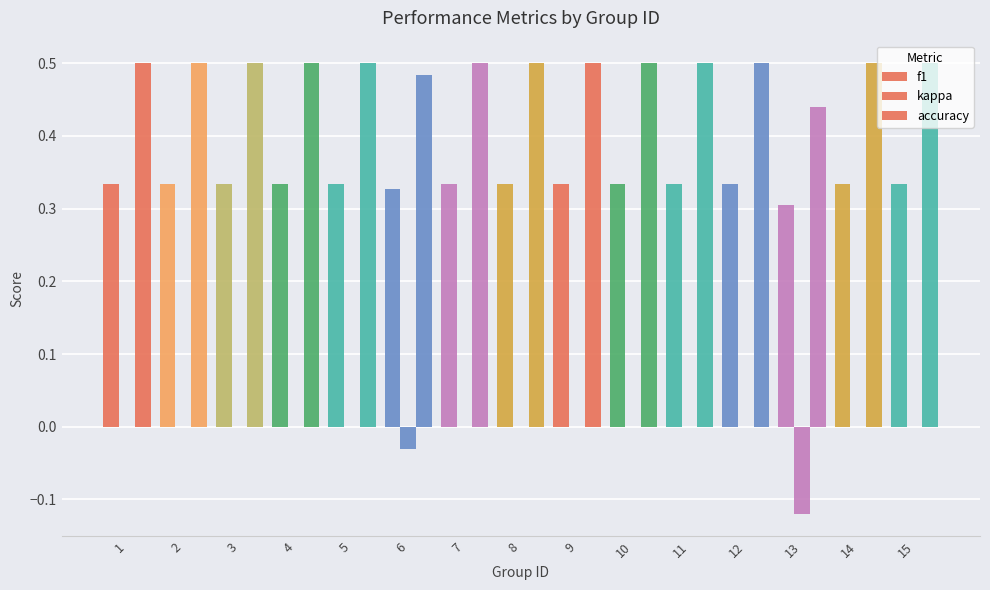

Count the number of data series in this chart.

3